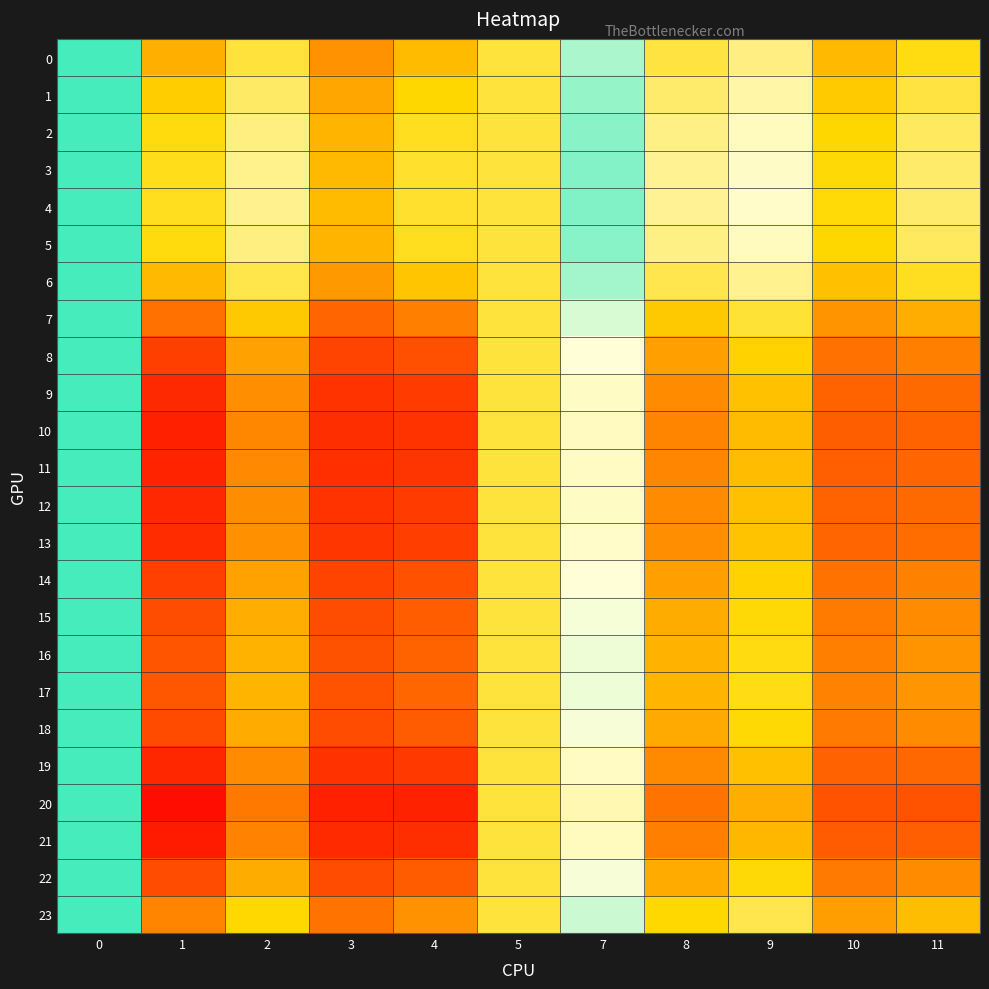

Rank the series by their maximum value, from highest to lowest.

0, 1, 2, 3, 4, 5, 6, 7, 8, 9, 10, 11, 12, 13, 14, 15, 16, 17, 18, 19, 20, 21, 22, 23